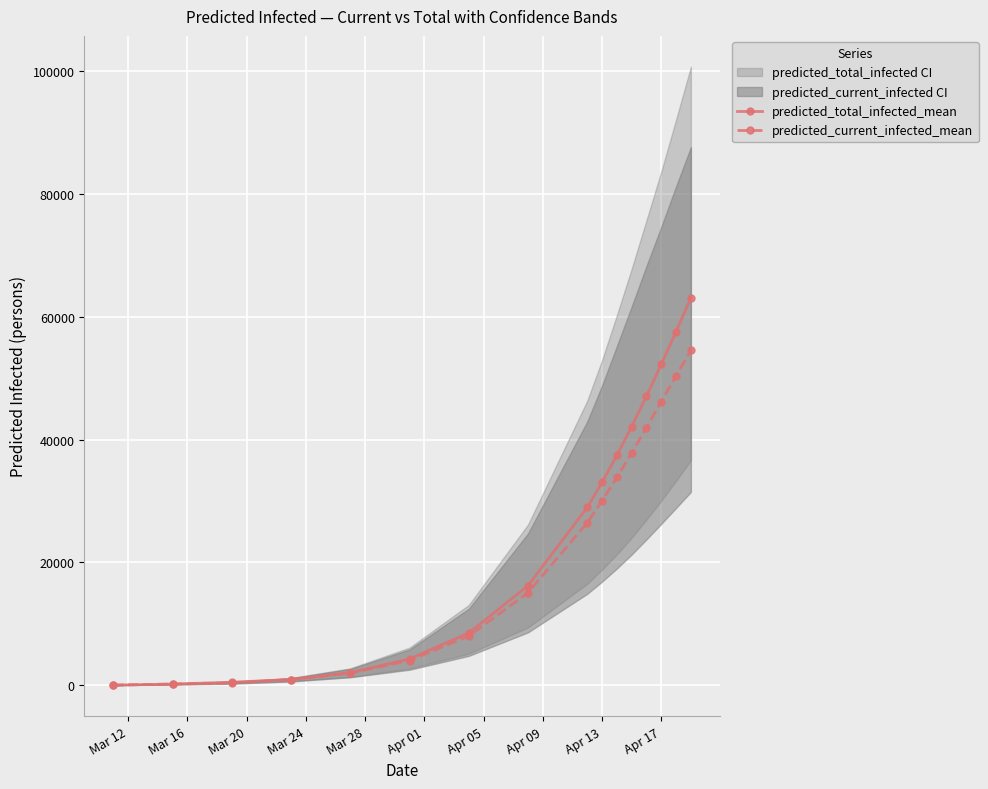

How many lines are shown in the chart?

2